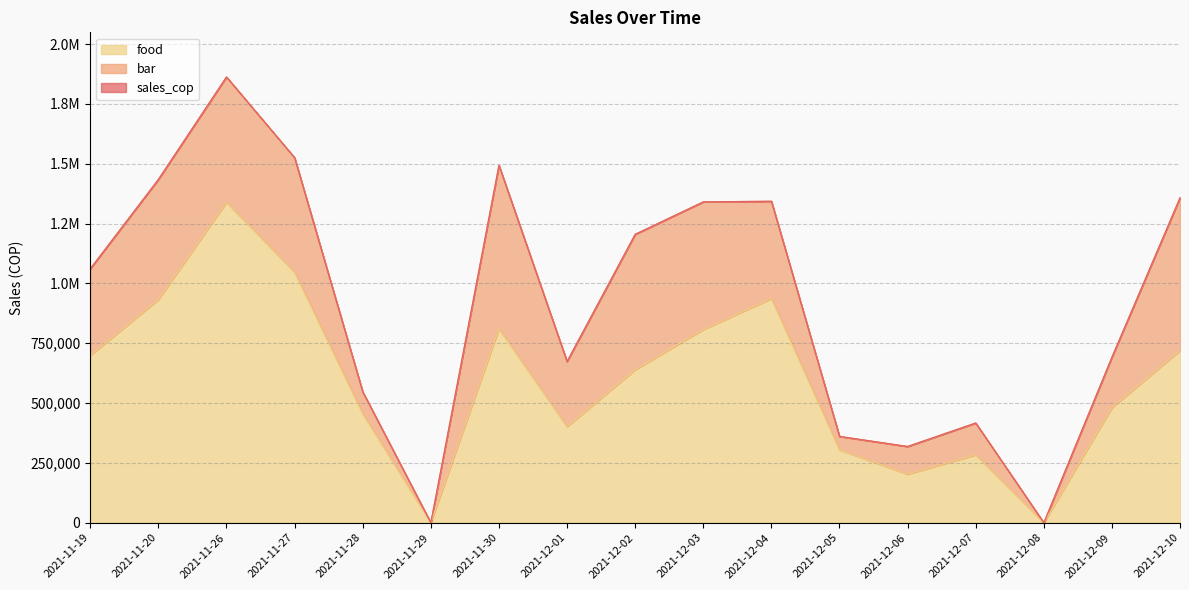

At which label does food first exceed 639300?

2021-11-19